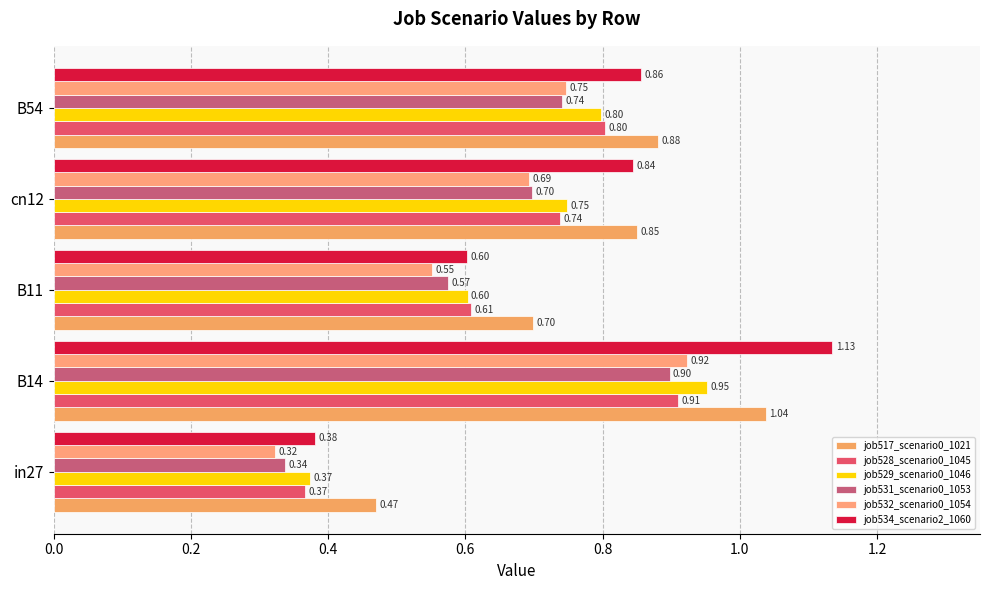

How many series are shown in this chart?

6